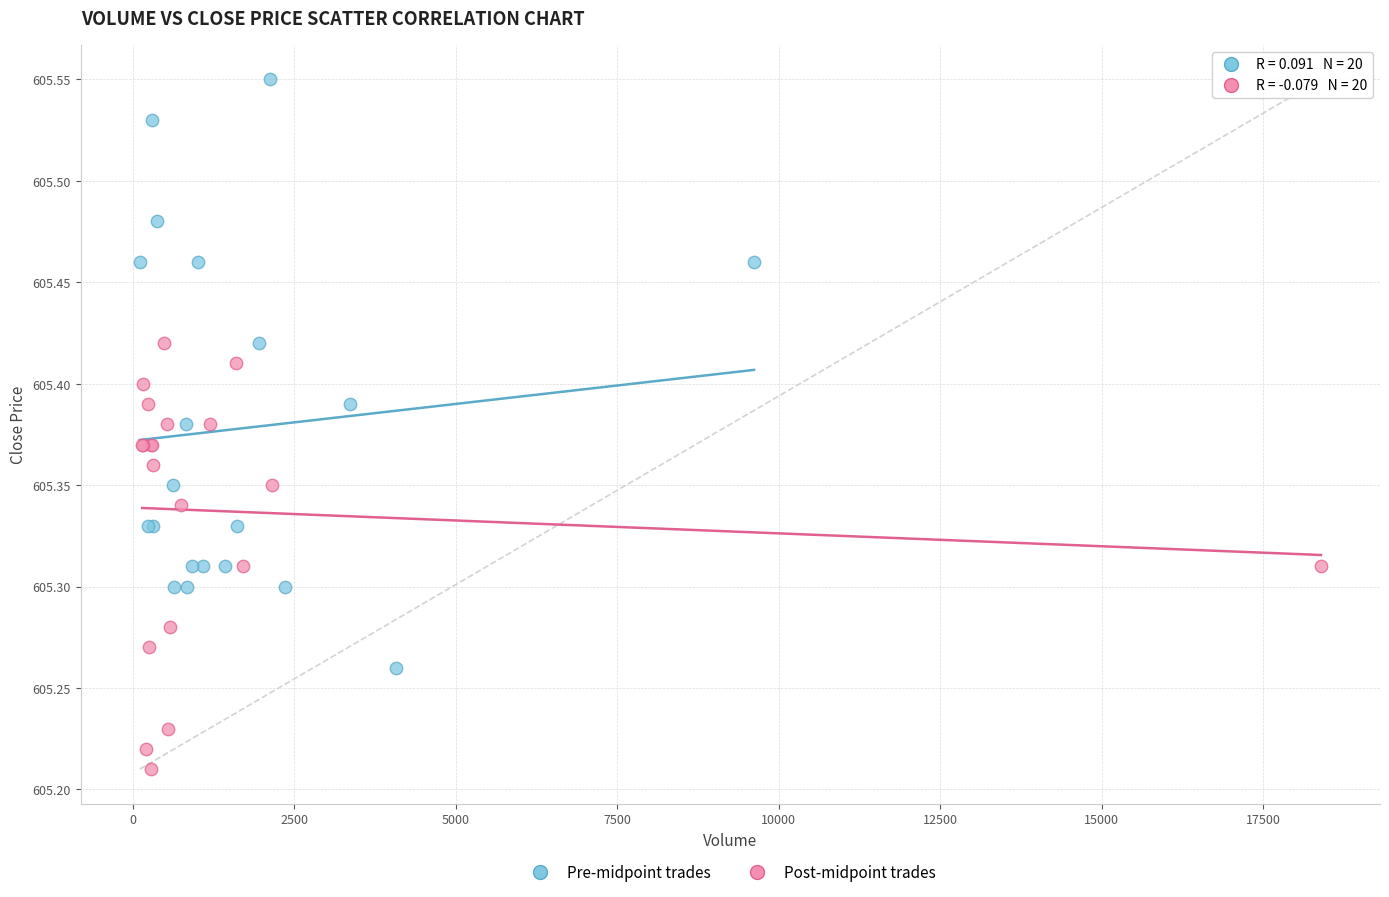

Which series has the largest Y range (max minus min)?

Pre-midpoint trades